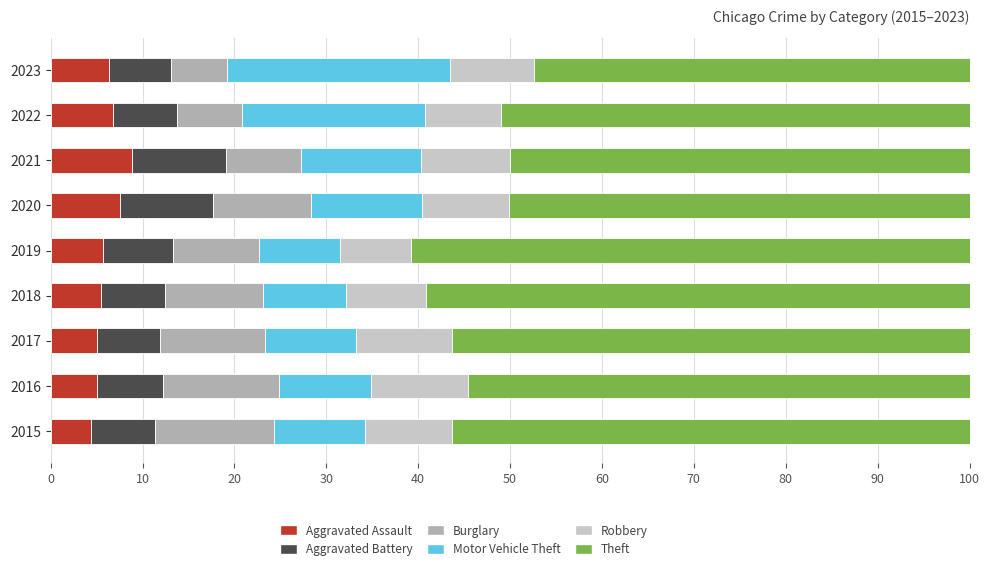

What is the total value across all series at 2019?

100.0